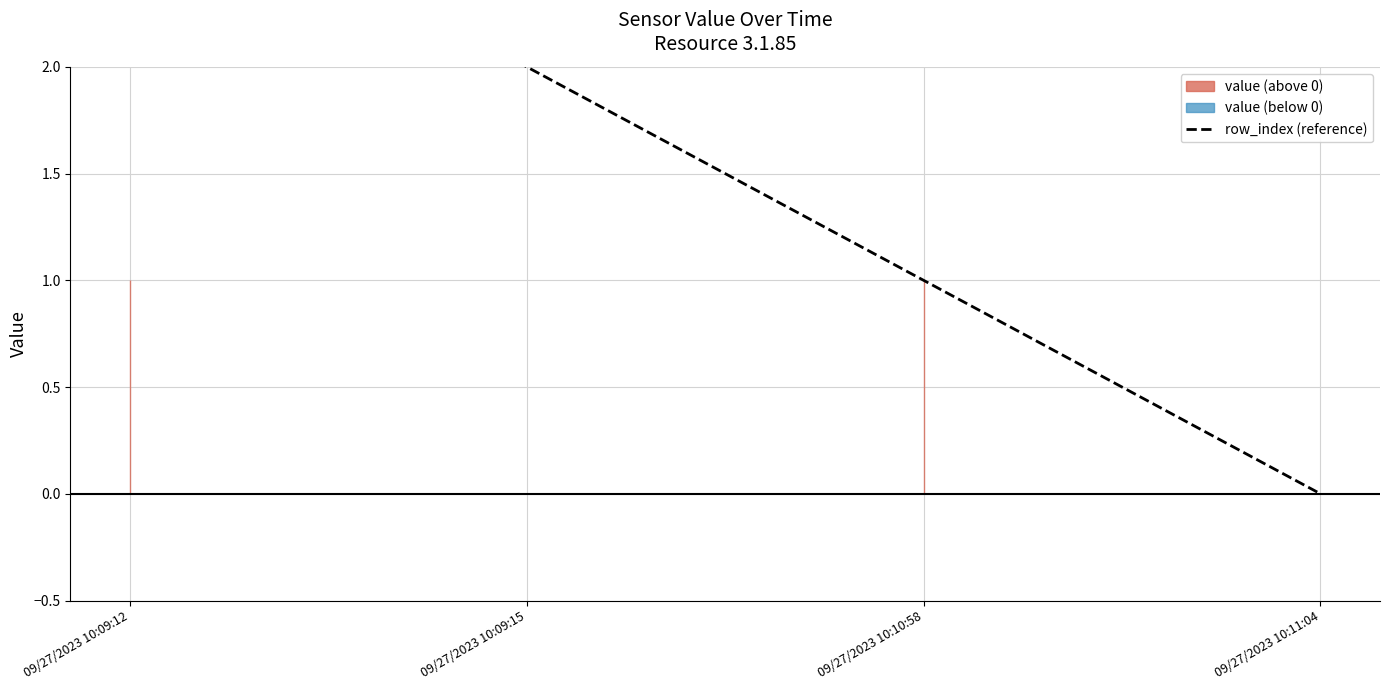

Reading right to left, transcribe all the data shown in this chart.

09/27/2023 10:11:04=0	09/27/2023 10:10:58=1	09/27/2023 10:09:15=2	09/27/2023 10:09:12=3